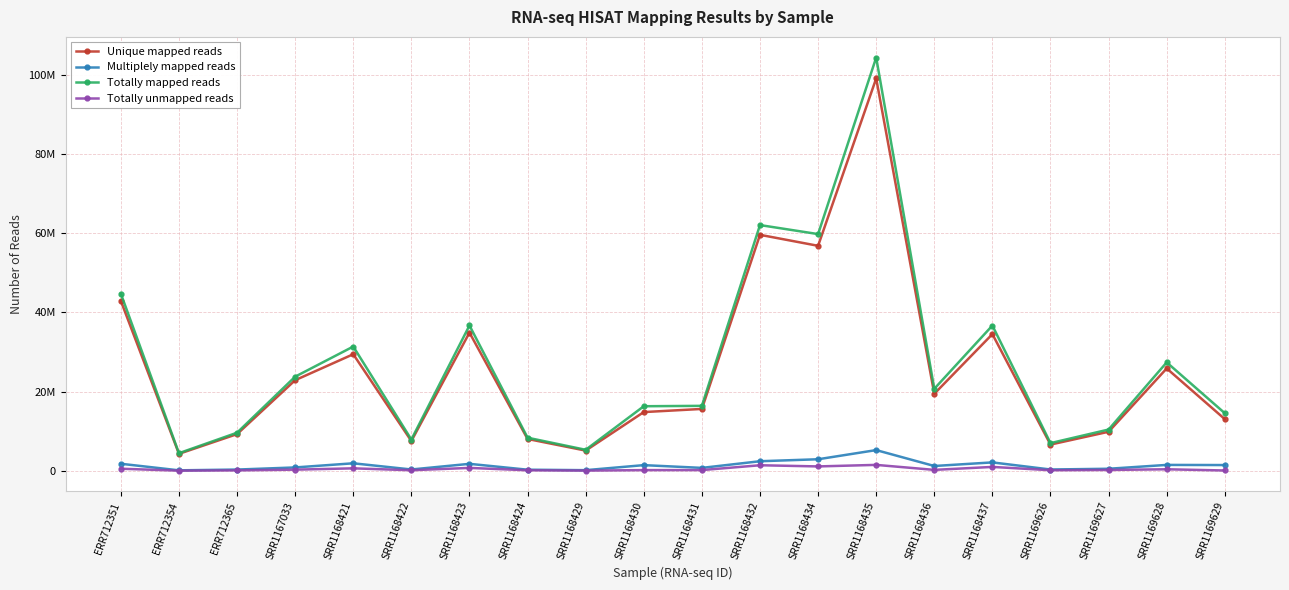

At how many categories does at least one series exceed 54045825?

3